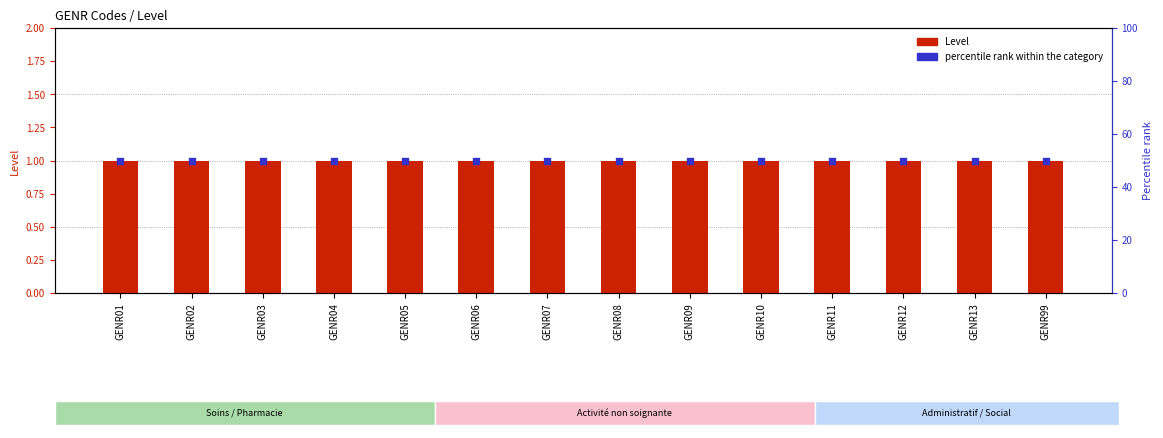

What is the total value across all series at GENR05?

51